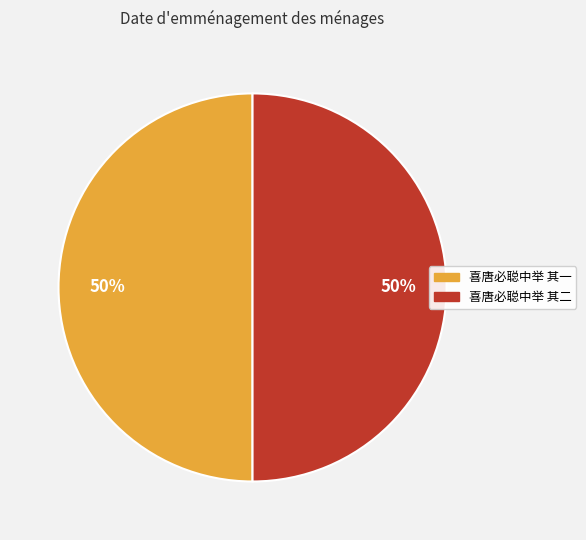

To the nearest percent, what is the combined percentage of 喜唐必聪中举 其二 and 喜唐必聪中举 其一?

100%